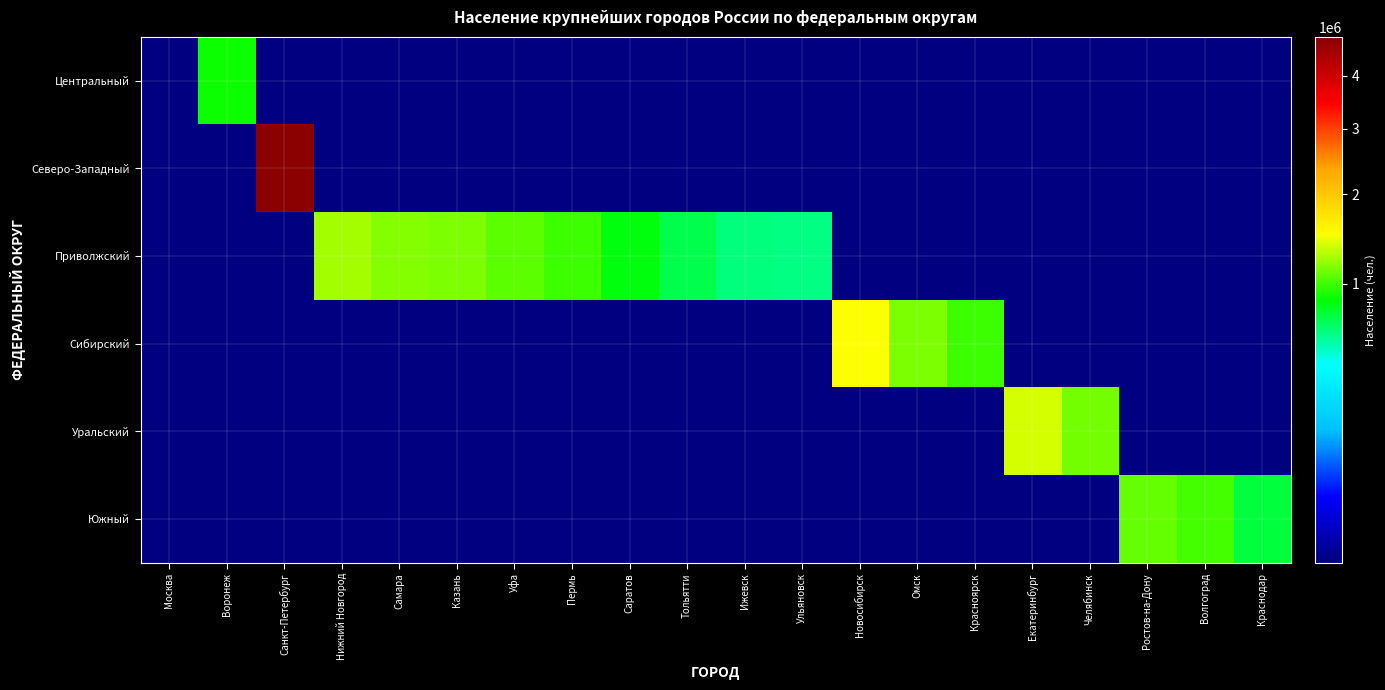

Where is Центральный nearest to the value 449994?

Москва